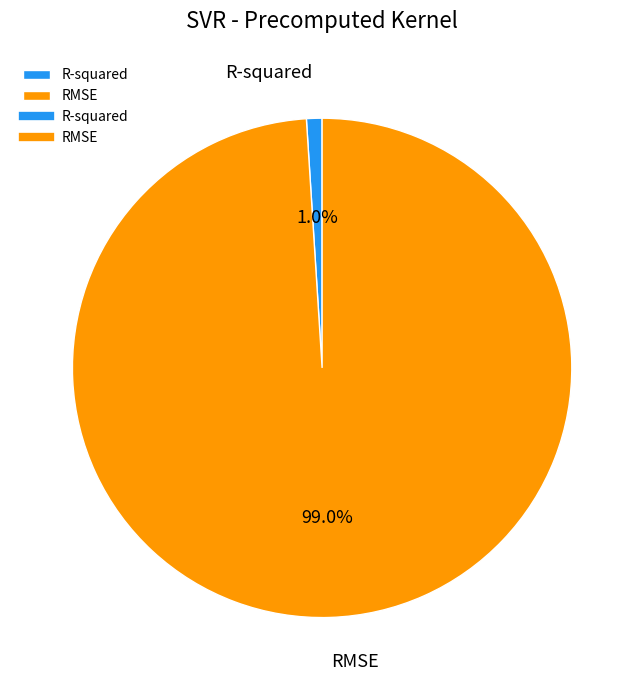

The R-squared slice represents 1% of the pie. True or false?

True